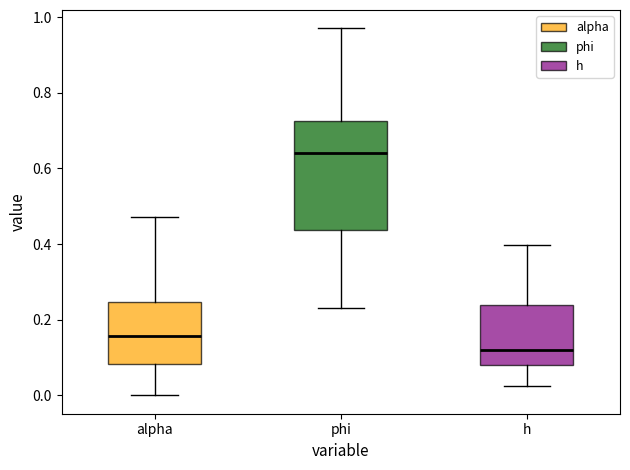

Where does the median line of the box for phi sit on the y-axis? The values are not printed on the chart, so give them approximately, as read against the axis.

0.64